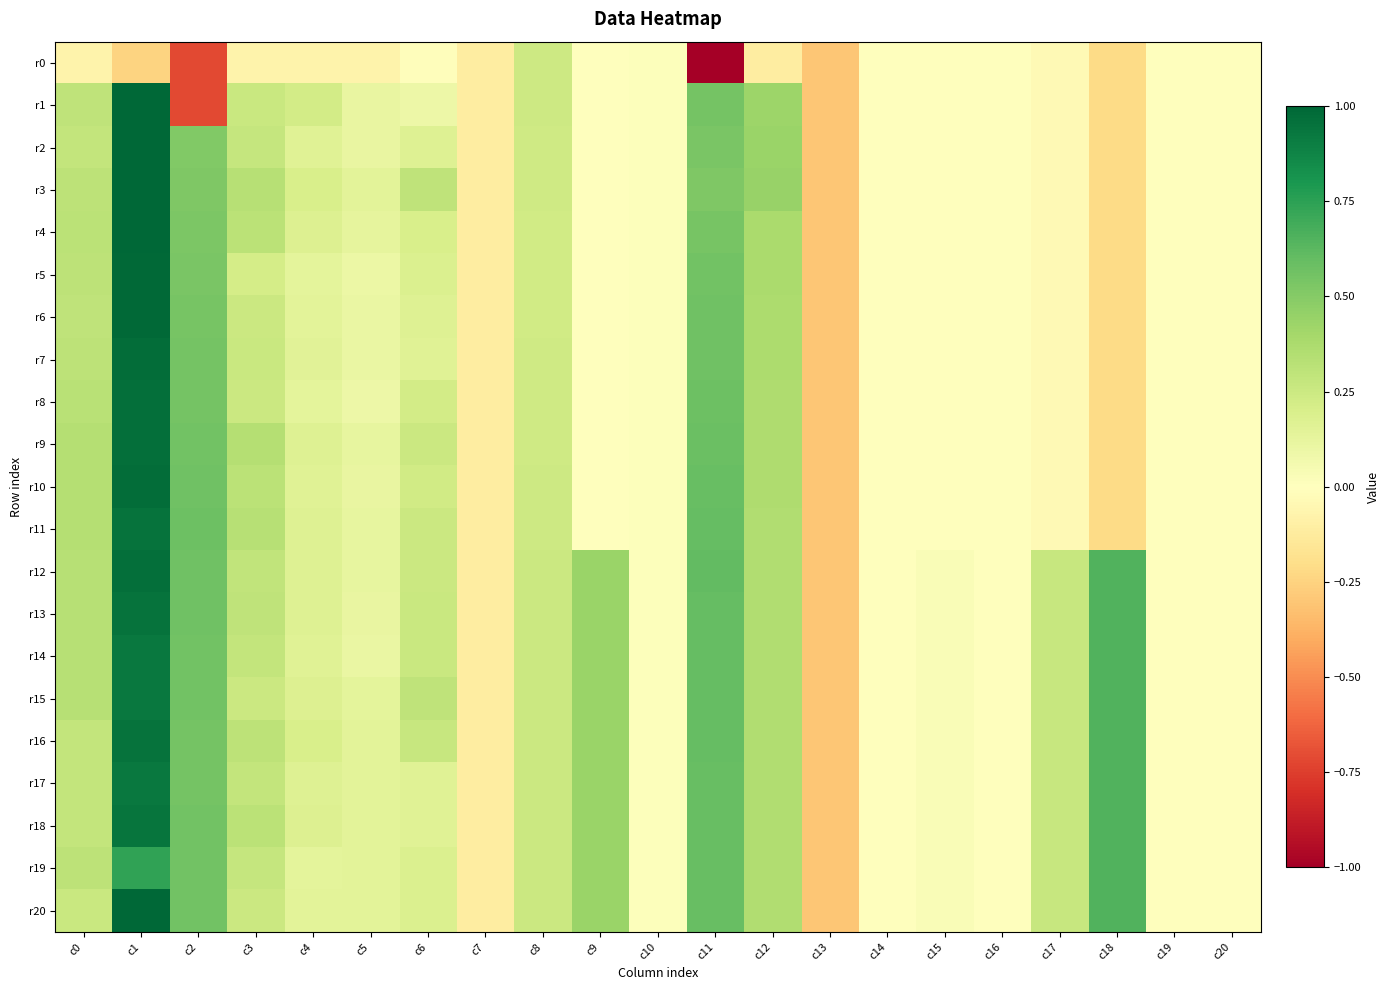

Which category has the lowest value across all series?

c11